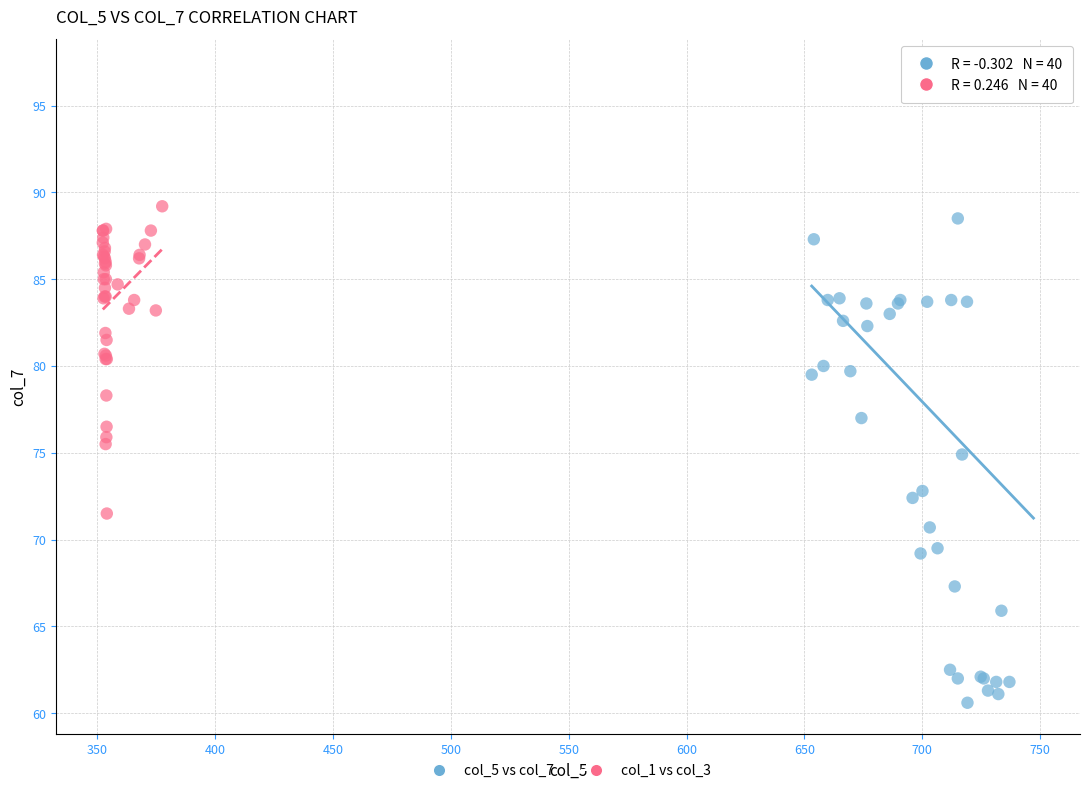

Which series contains the highest Y value?

col_5 vs col_7